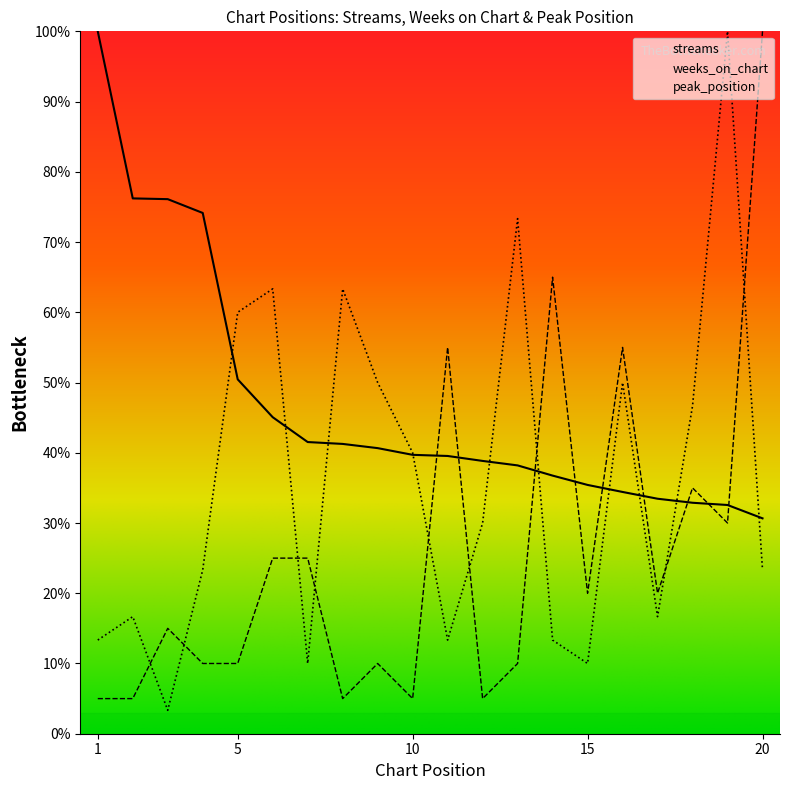

What is the difference between the maximum and minimum values in the streams series?

69.3